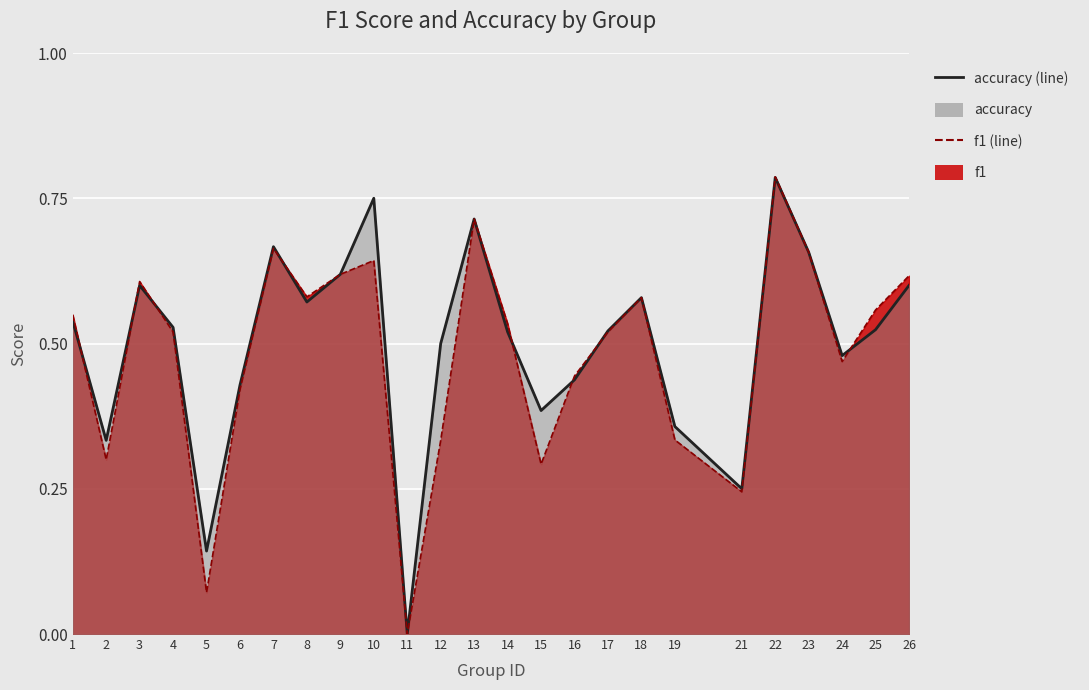

How many lines are shown in the chart?

2